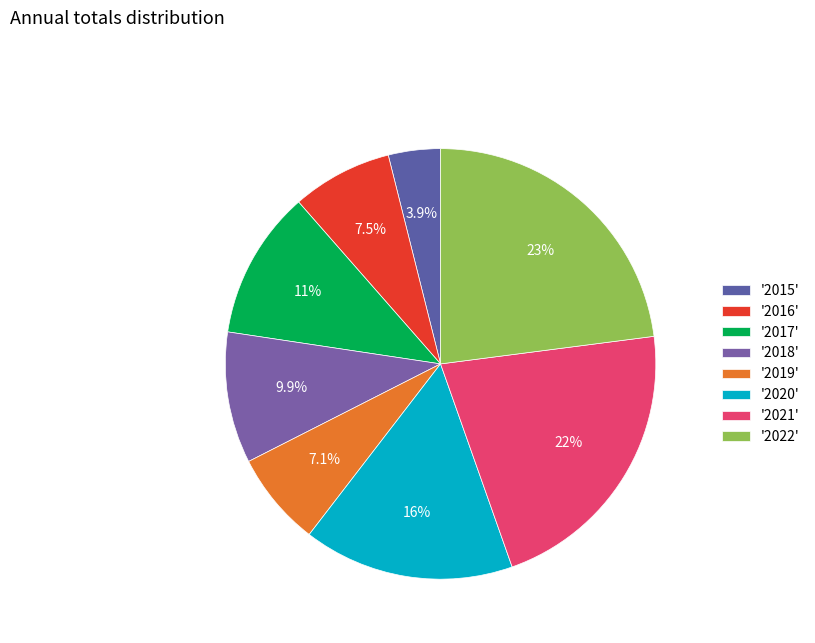

How many segments does this pie chart have?

8